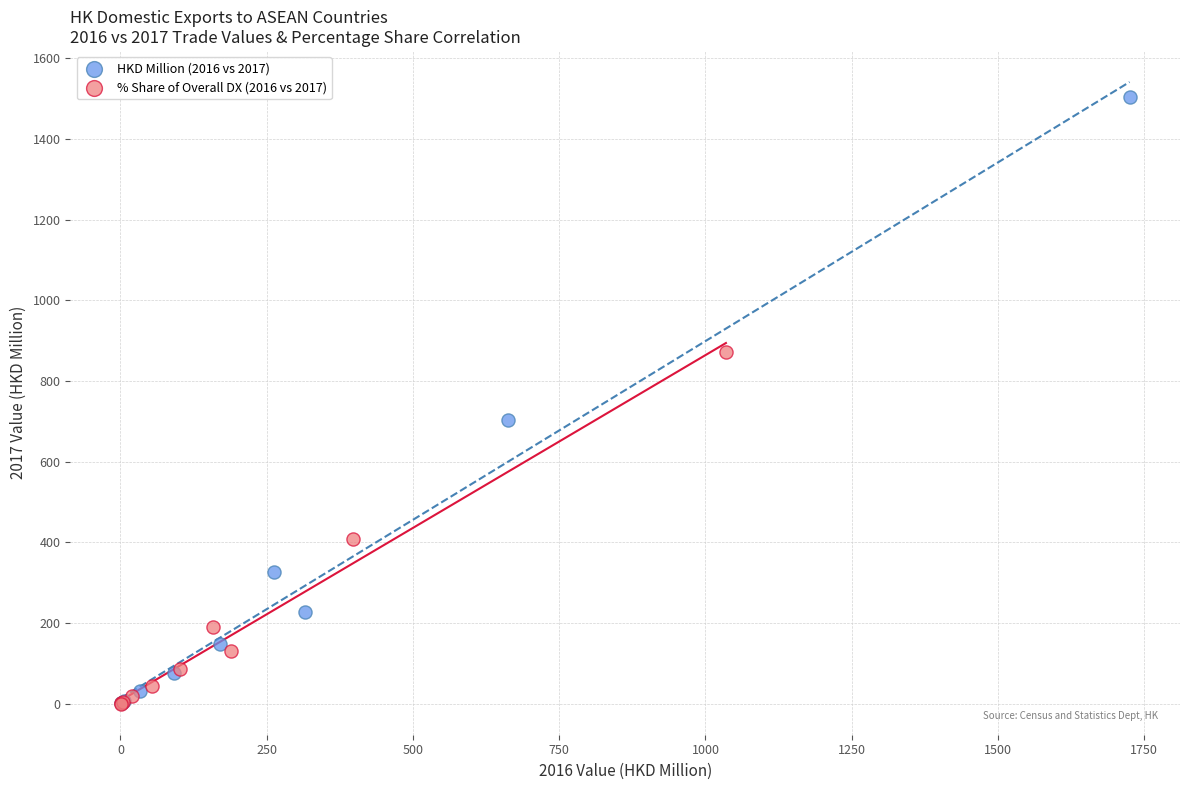

Which series contains the highest Y value?

HKD Million (2016 vs 2017)